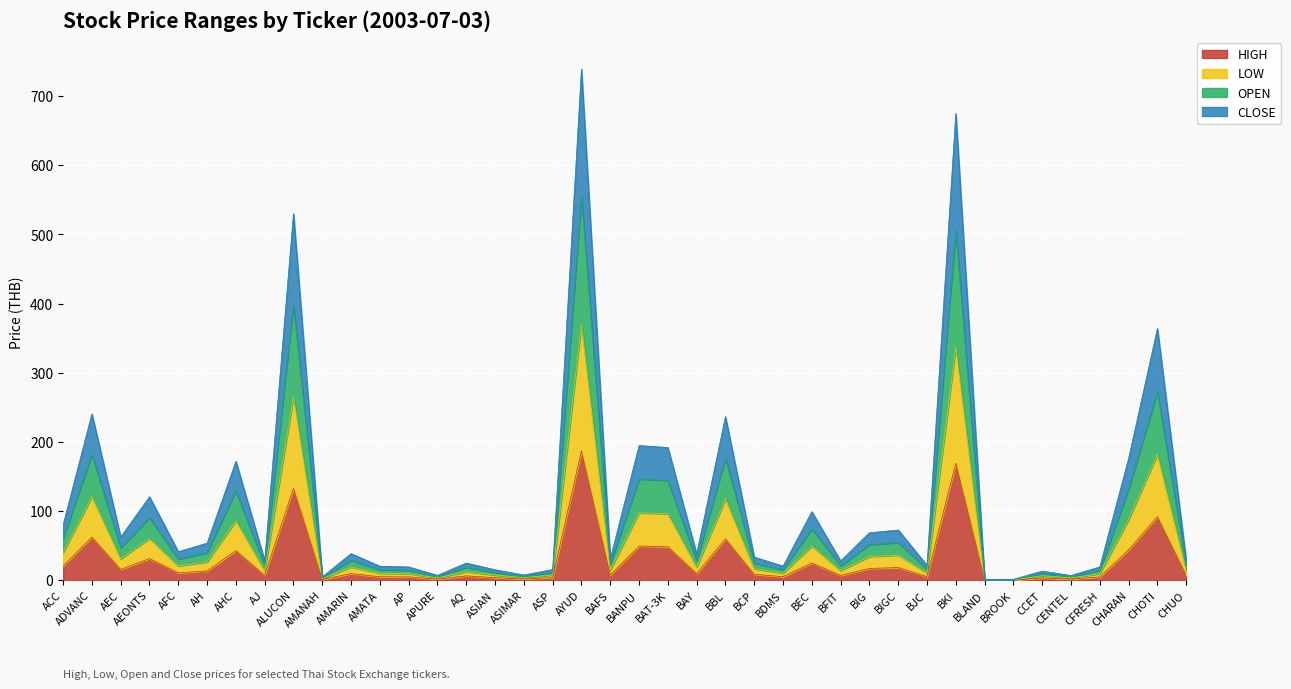

True or false: HIGH has more than 0 points higher than both neighbors.

True